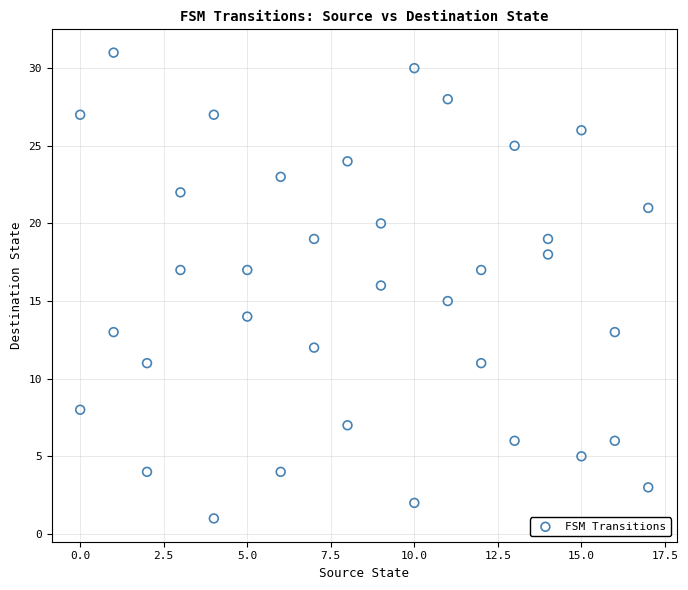

What is the range of X values (max minus min)?

17